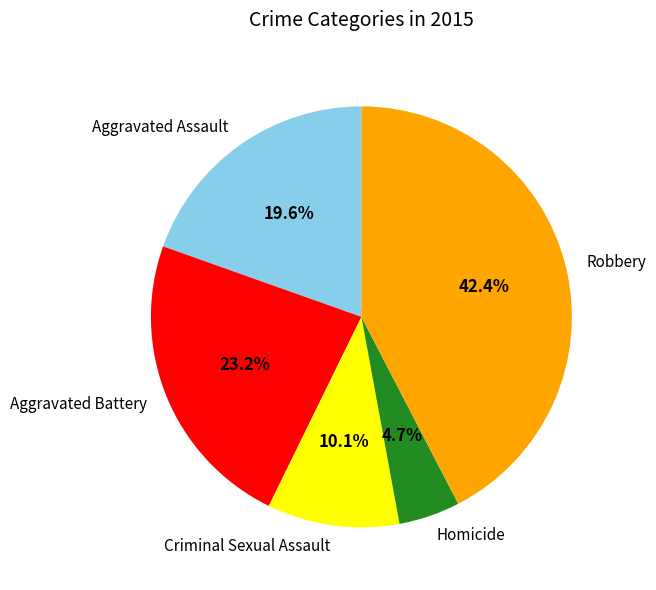

Approximately how many times larger is the value at Aggravated Assault compared to Homicide?

4.2